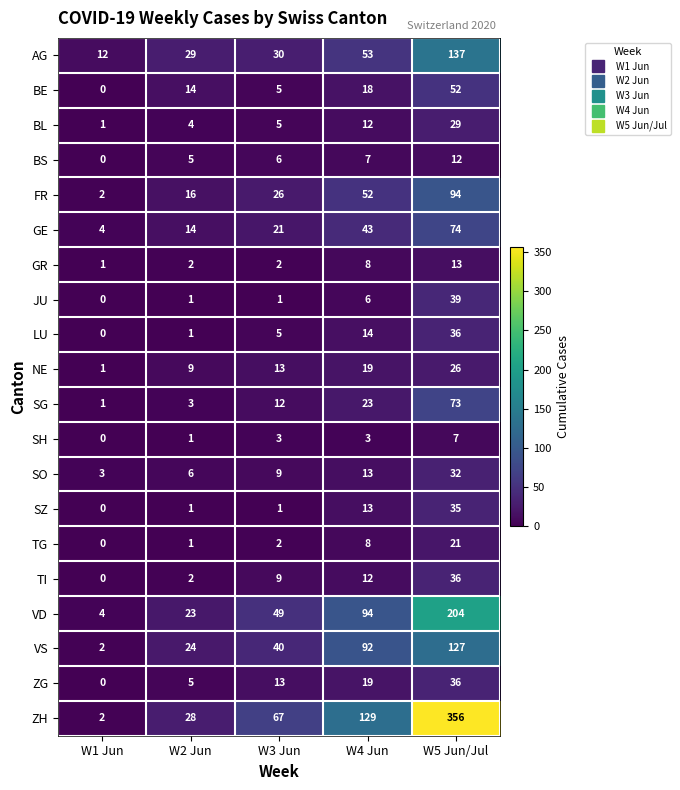

Count the number of categories in the chart.

5